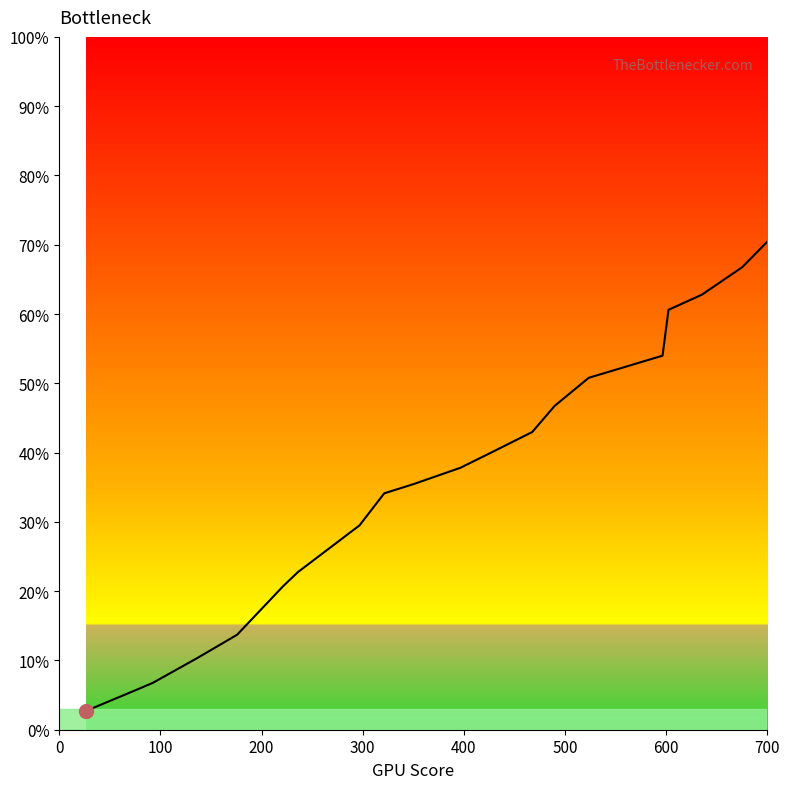

What is the smallest value displayed?

2.7